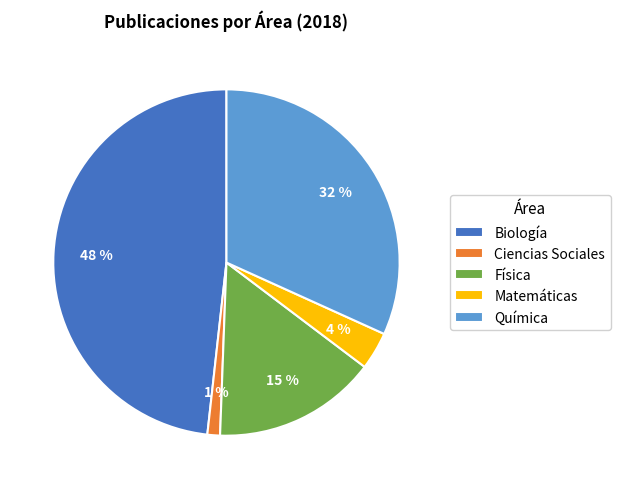

True or false: Biología accounts for 36% of the total.

False